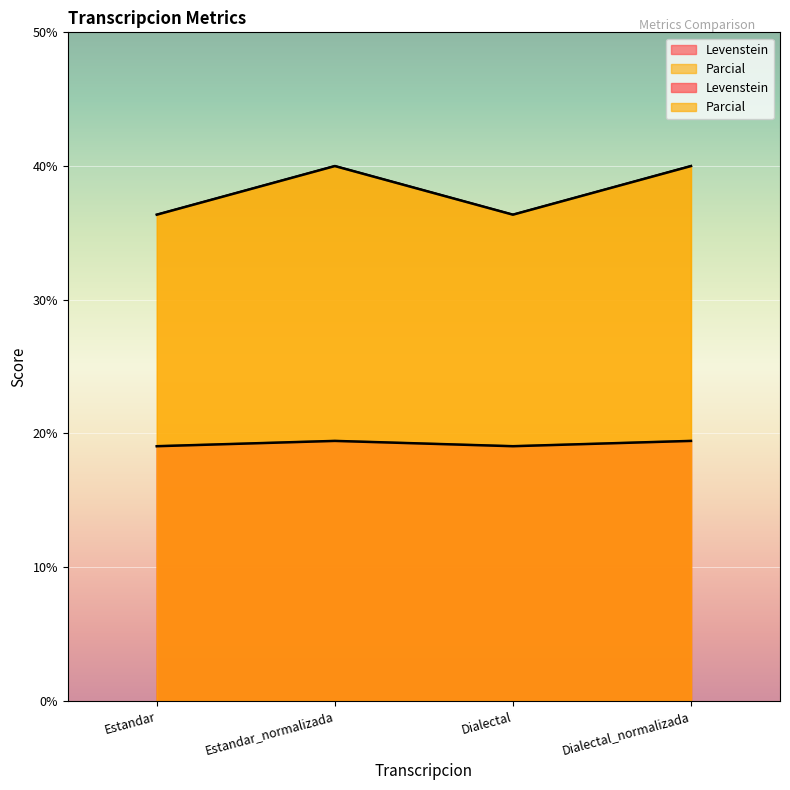

What is the total value across all series at Dialectal_normalizada?

59.4